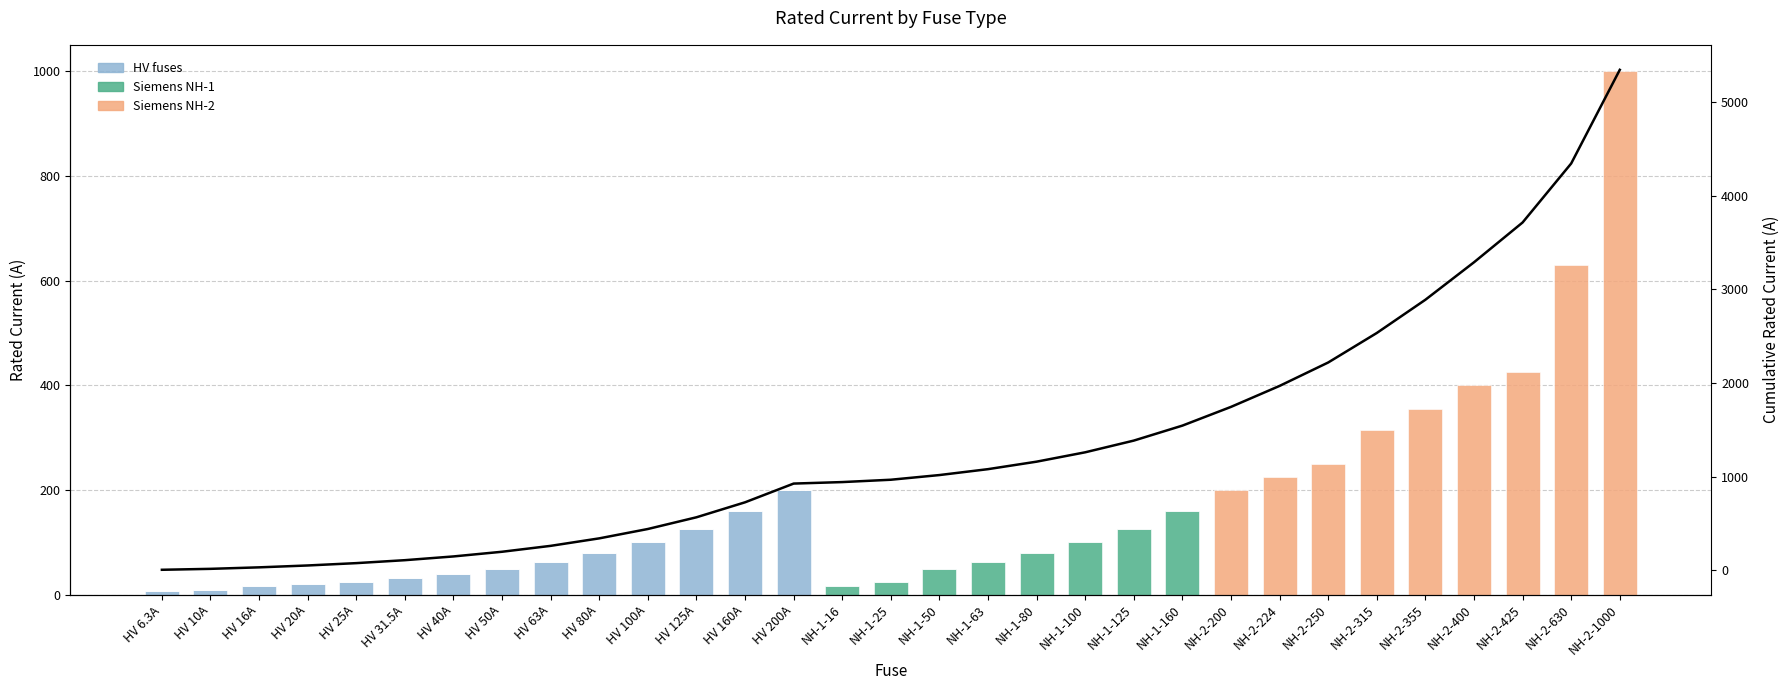

What position from the right is NH-2-200?

9